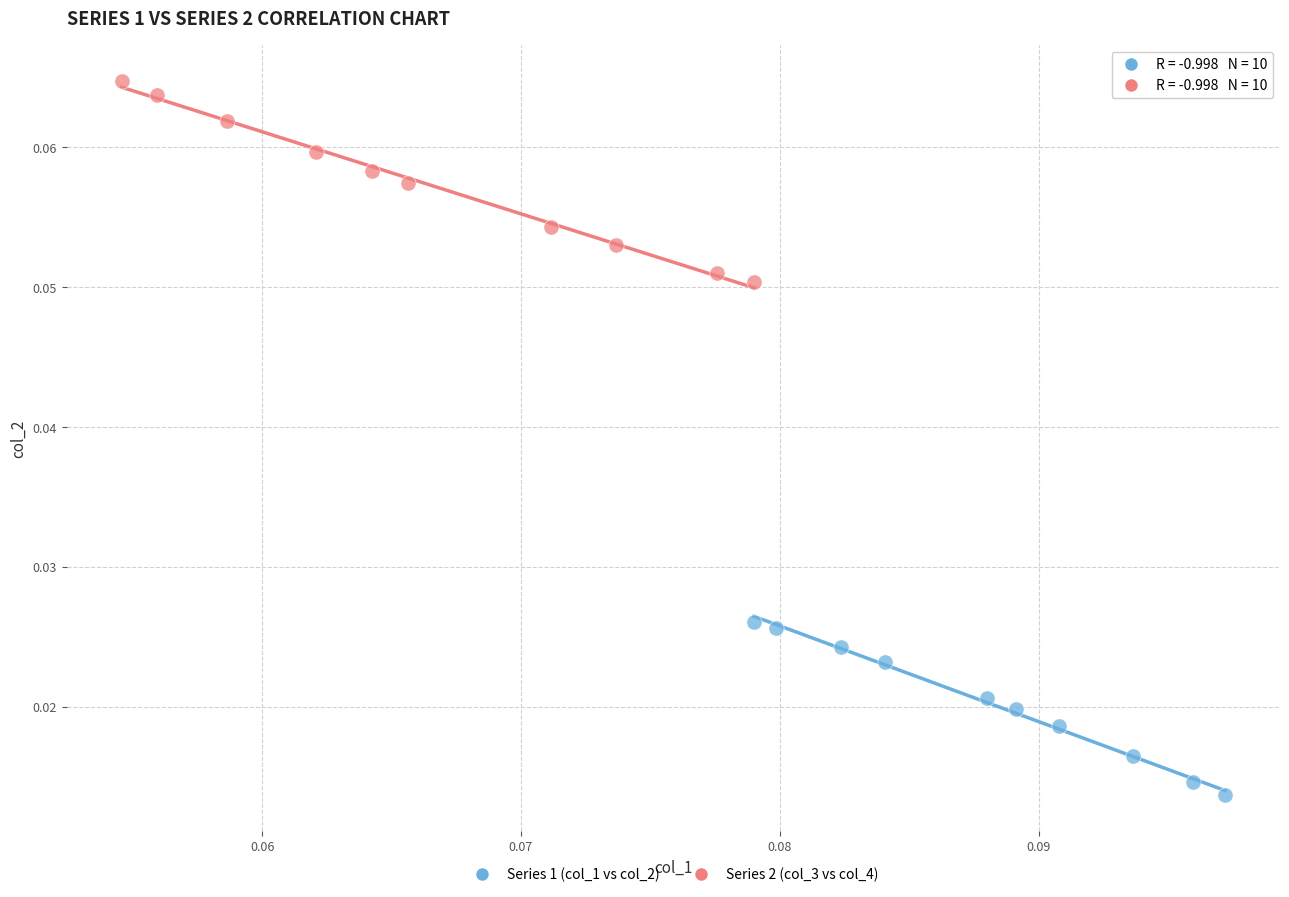

What are all the series names shown in the legend?

Series 1 (col_1 vs col_2), Series 2 (col_3 vs col_4)